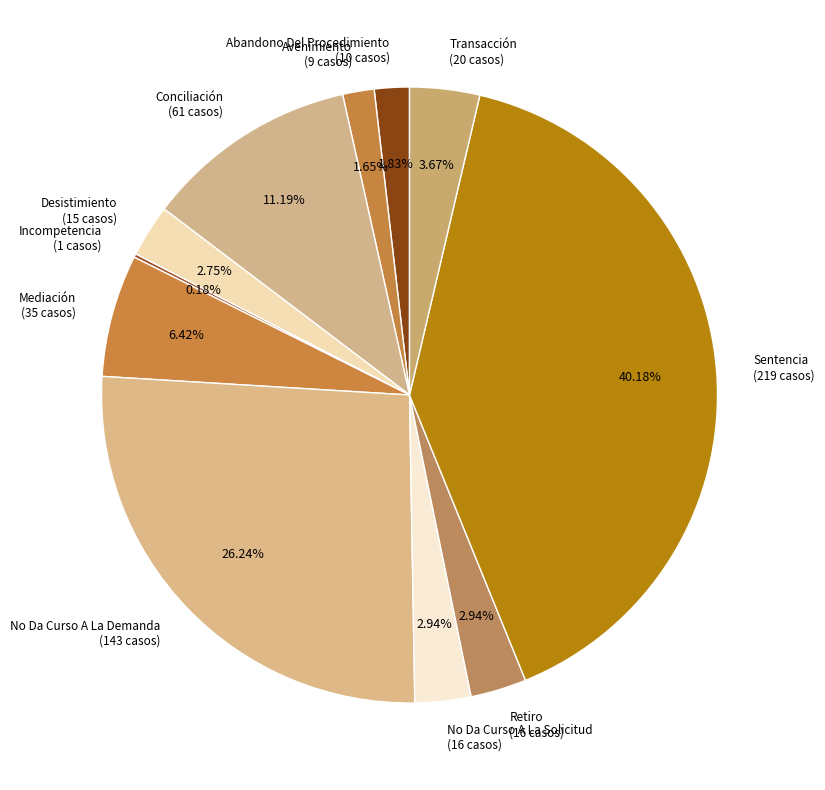

What percentage is the Avenimiento slice, to the nearest percent?

2%